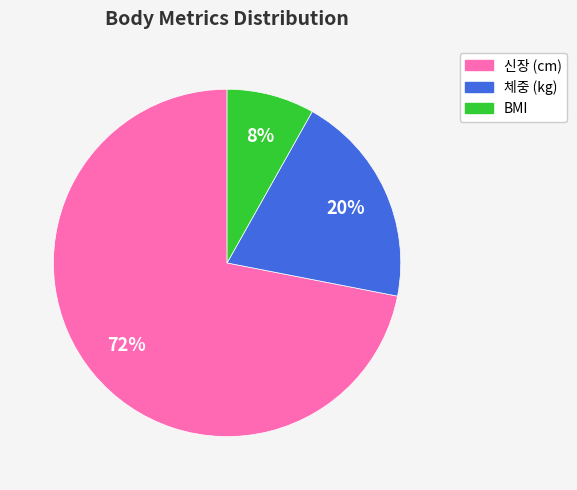

Do 체중 (kg) and BMI together represent more than half of the pie?

No